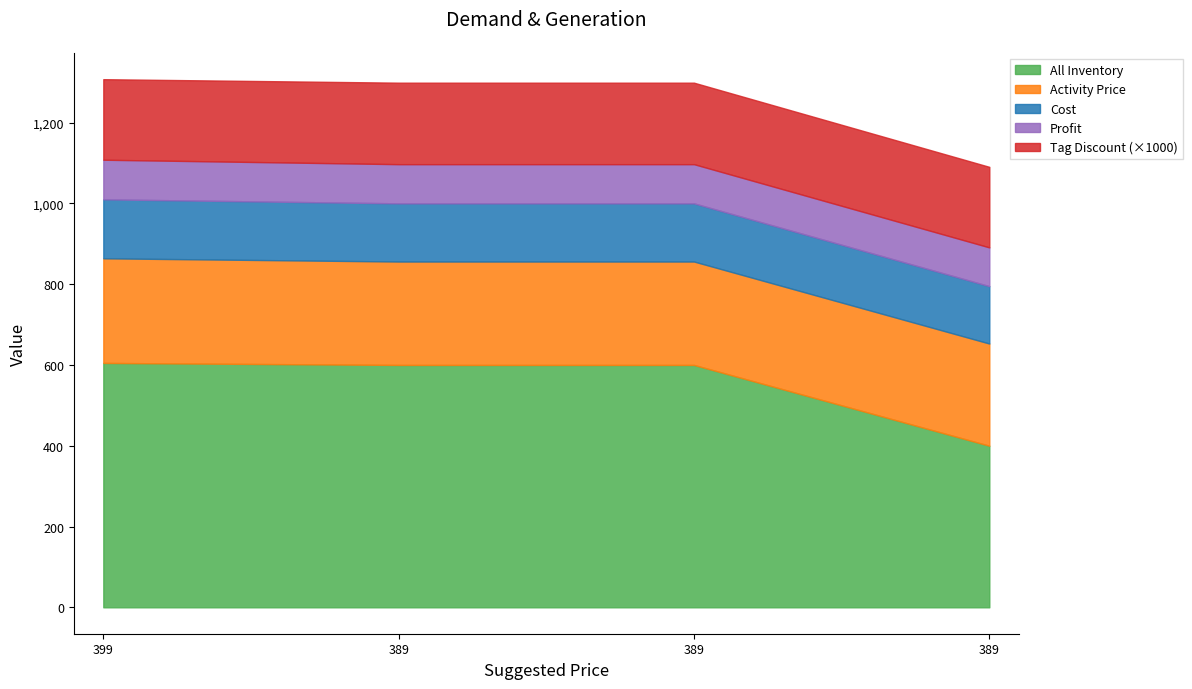

The value of Cost at 399 is 33.0. True or false?

False